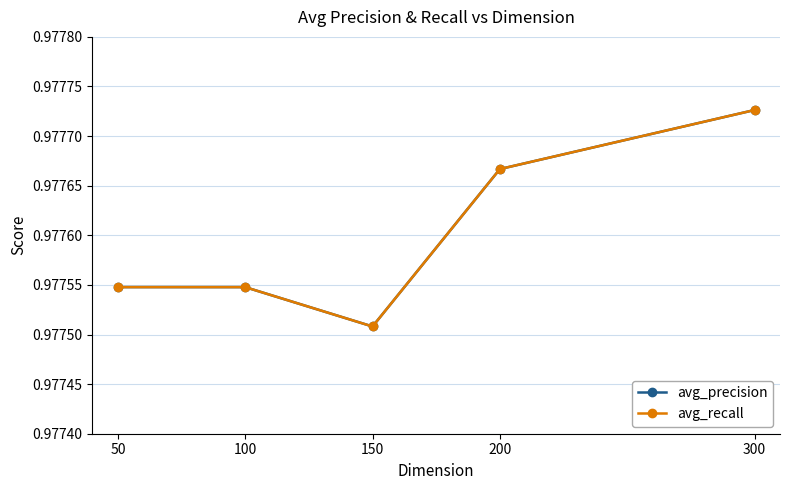

Does the chart have visible grid lines?

Yes